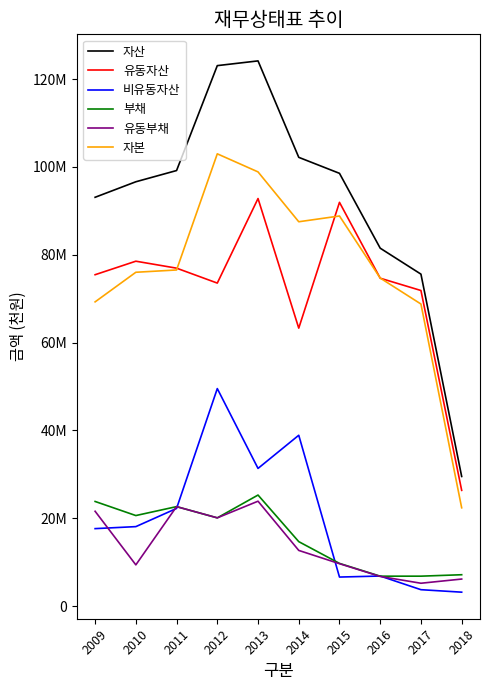

What is the maximum value for 유동부채?

23878708